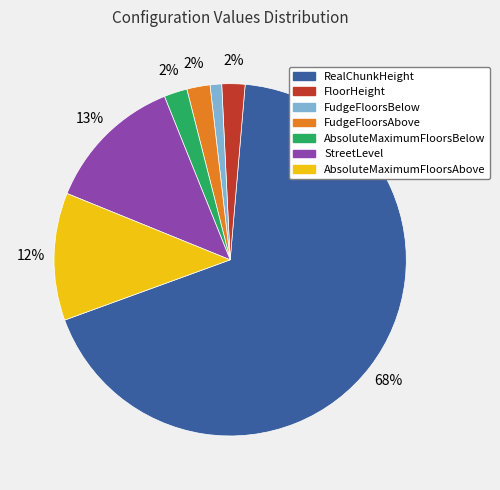

Is there any slice that represents more than half of the pie?

Yes